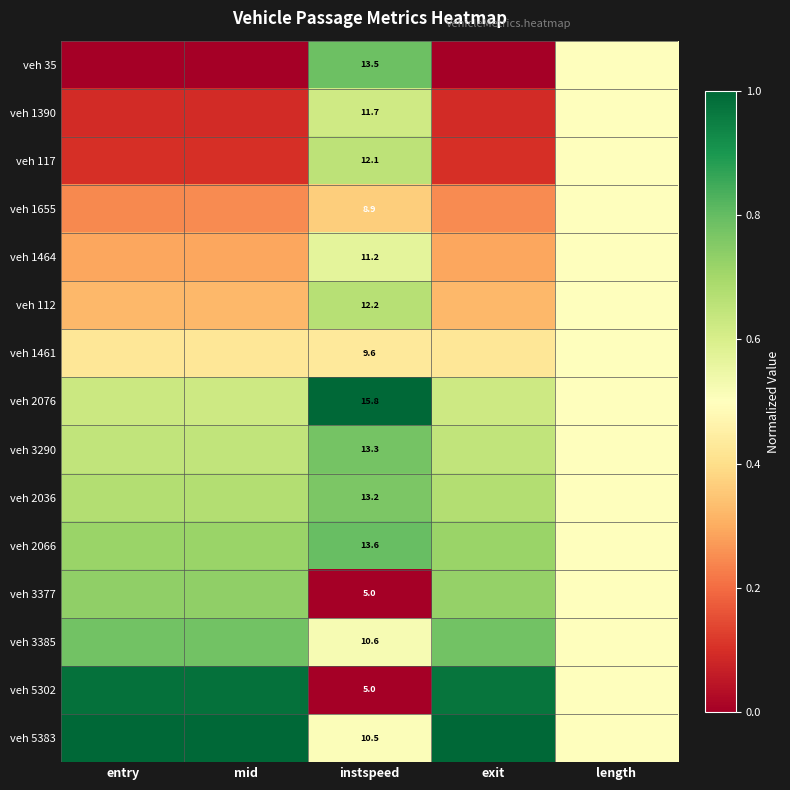

How many distinct data groups are displayed?

15